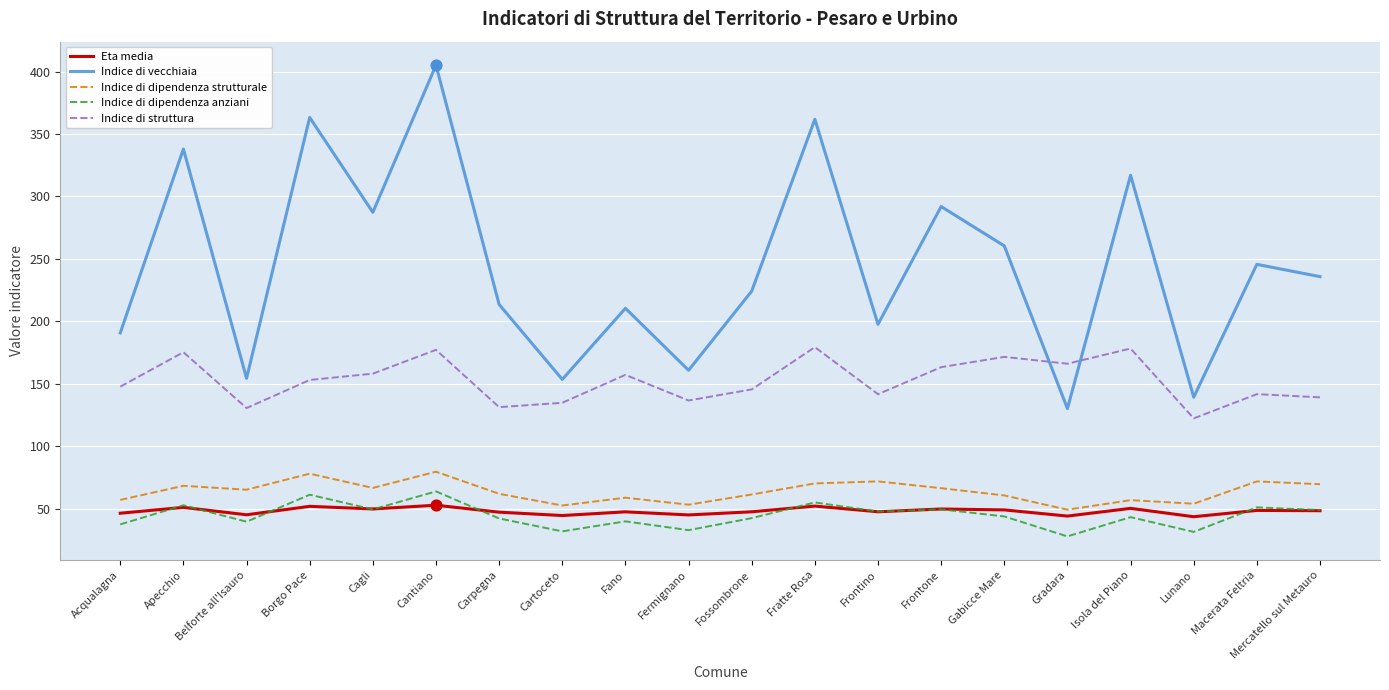

What is the total value across all series at Cantiano?

778.5